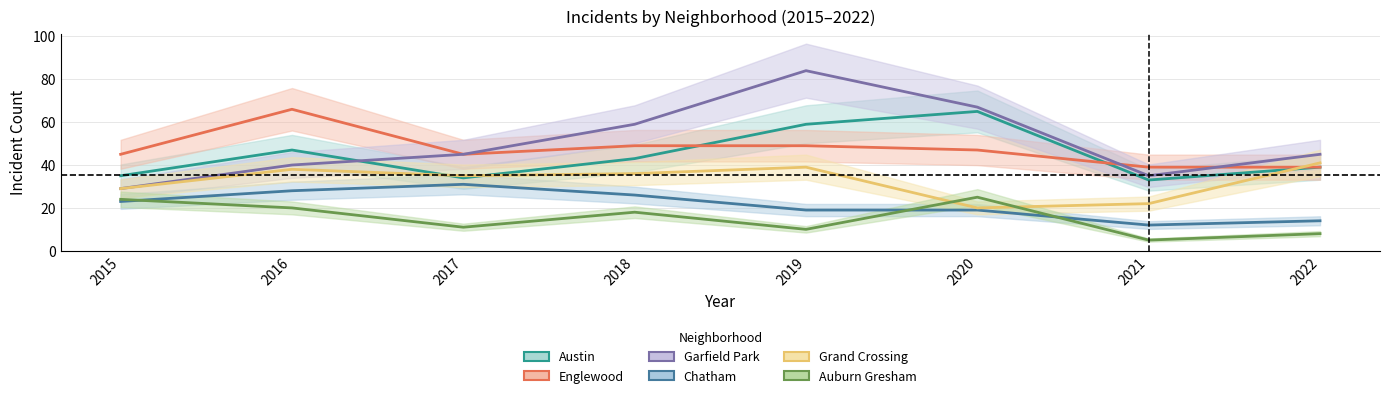

Reading left to right, list all the values displayed in this chart.

Austin: 2015=35	2016=47	2017=34	2018=43	2019=59	2020=65	2021=33	2022=39
Englewood: 2015=45	2016=66	2017=45	2018=49	2019=49	2020=47	2021=39	2022=39
Garfield Park: 2015=29	2016=40	2017=45	2018=59	2019=84	2020=67	2021=35	2022=45
Chatham: 2015=23	2016=28	2017=31	2018=26	2019=19	2020=19	2021=12	2022=14
Grand Crossing: 2015=29	2016=38	2017=35	2018=36	2019=39	2020=20	2021=22	2022=41
Auburn Gresham: 2015=24	2016=20	2017=11	2018=18	2019=10	2020=25	2021=5	2022=8